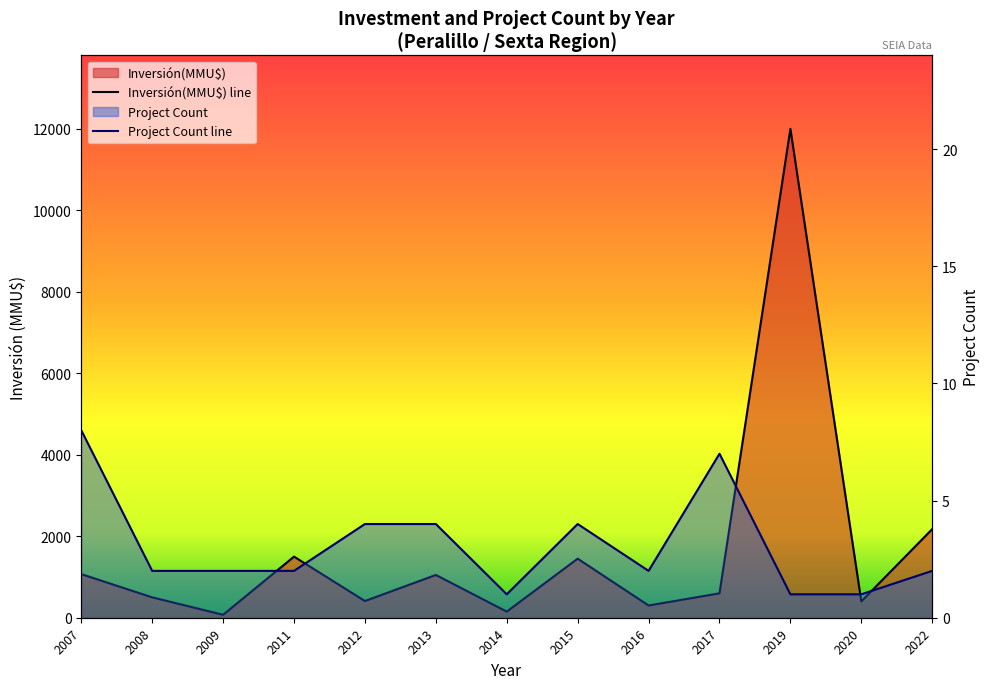

In Inversión(MMU$) line, how many points are higher than both neighbors (excluding endpoints)?

4